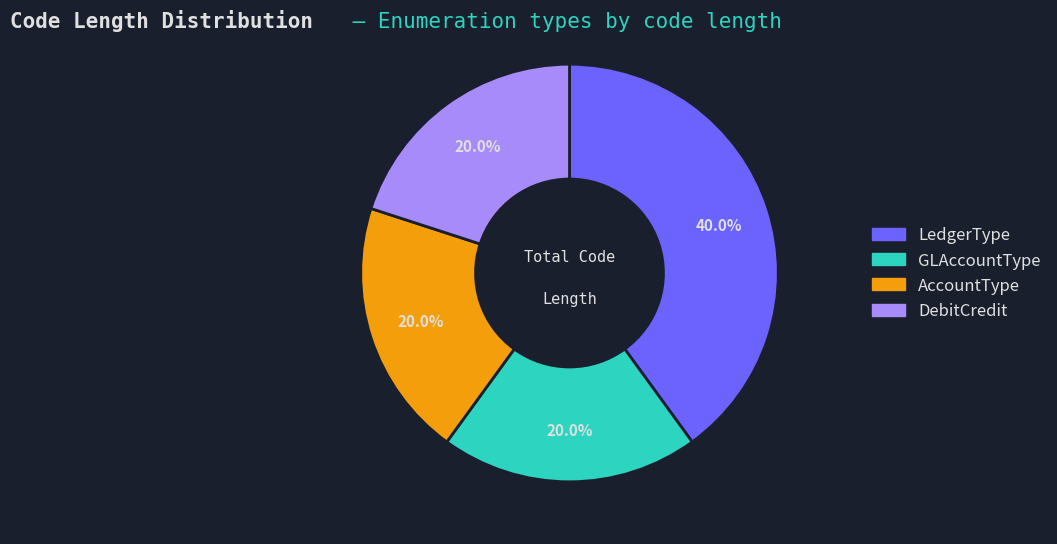

Does GLAccountType represent more than half of the total?

No